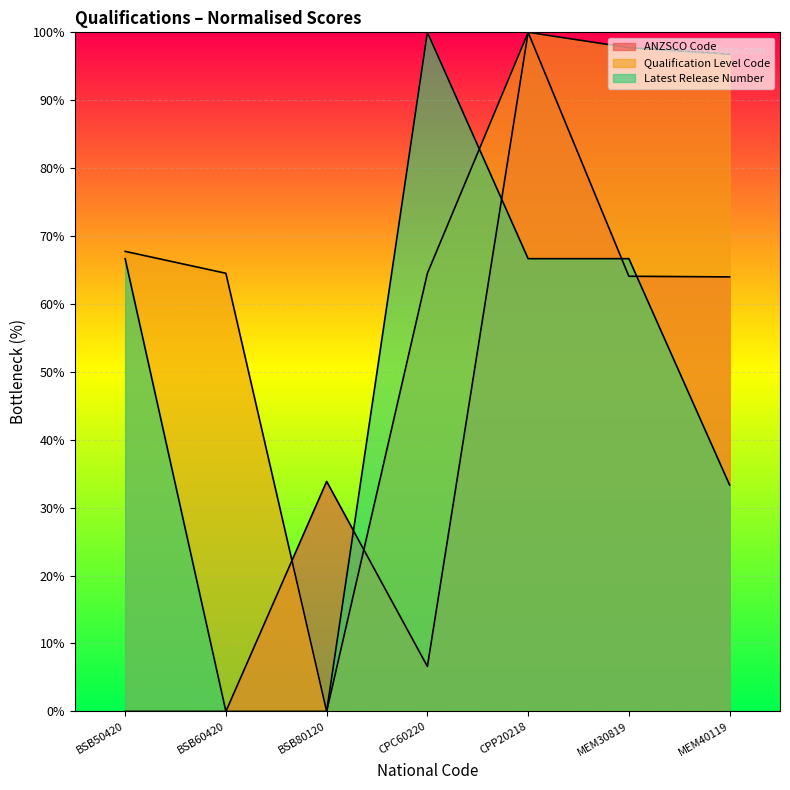

How many data points in Qualification Level Code are less than 67?

3